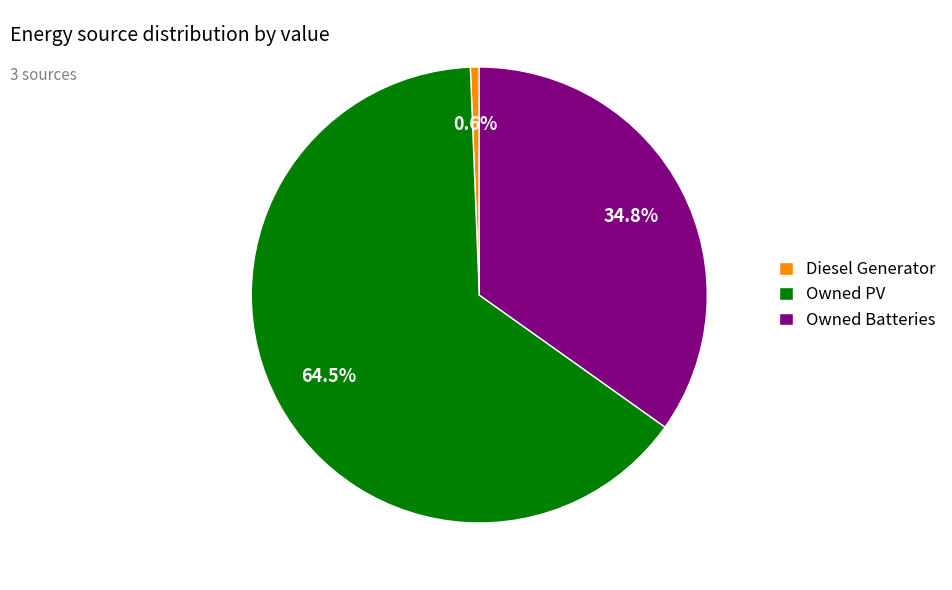

Count the number of slices in the pie.

3